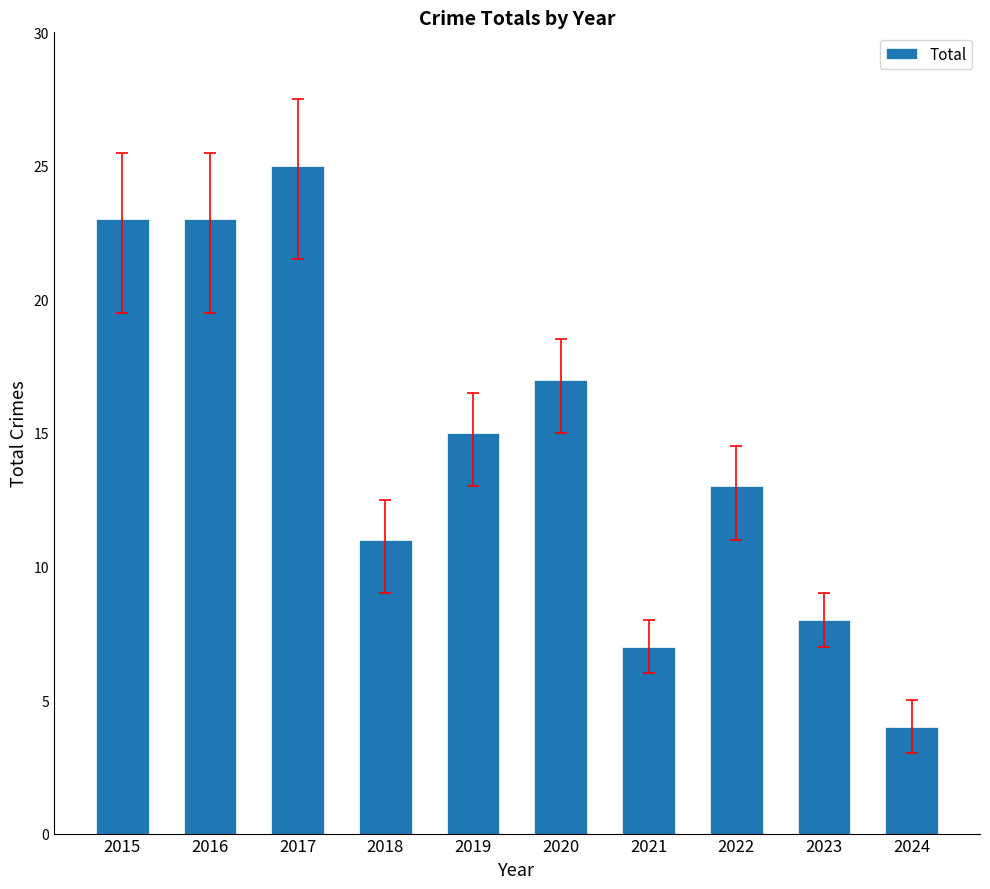

Reading left to right, what are all the values shown in this chart?

23	23	25	11	15	17	7	13	8	4